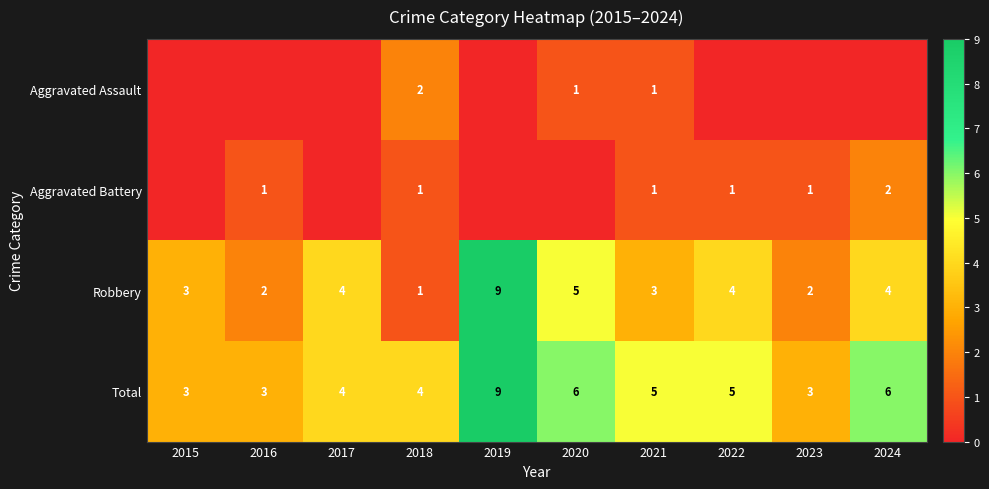

How many Robbery values are between 2 and 4?

7